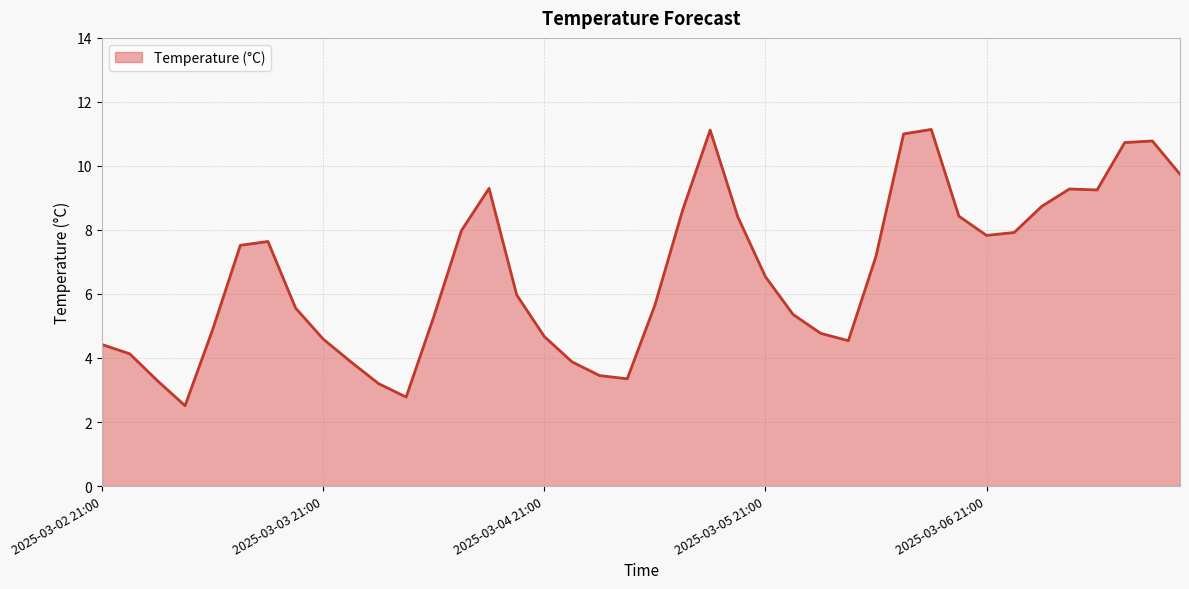

What is the greatest value displayed?

11.1